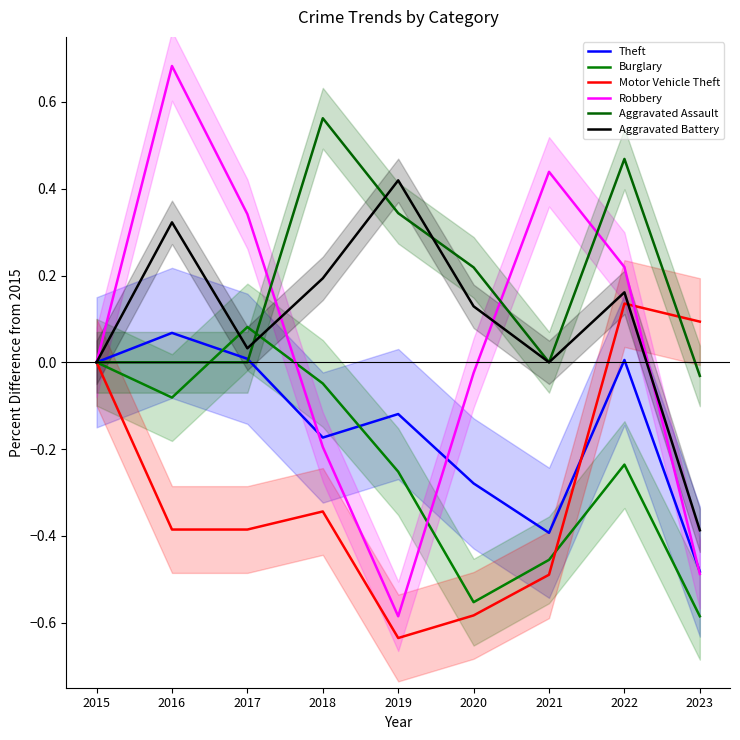

What is the average value of the Theft series?

-0.2